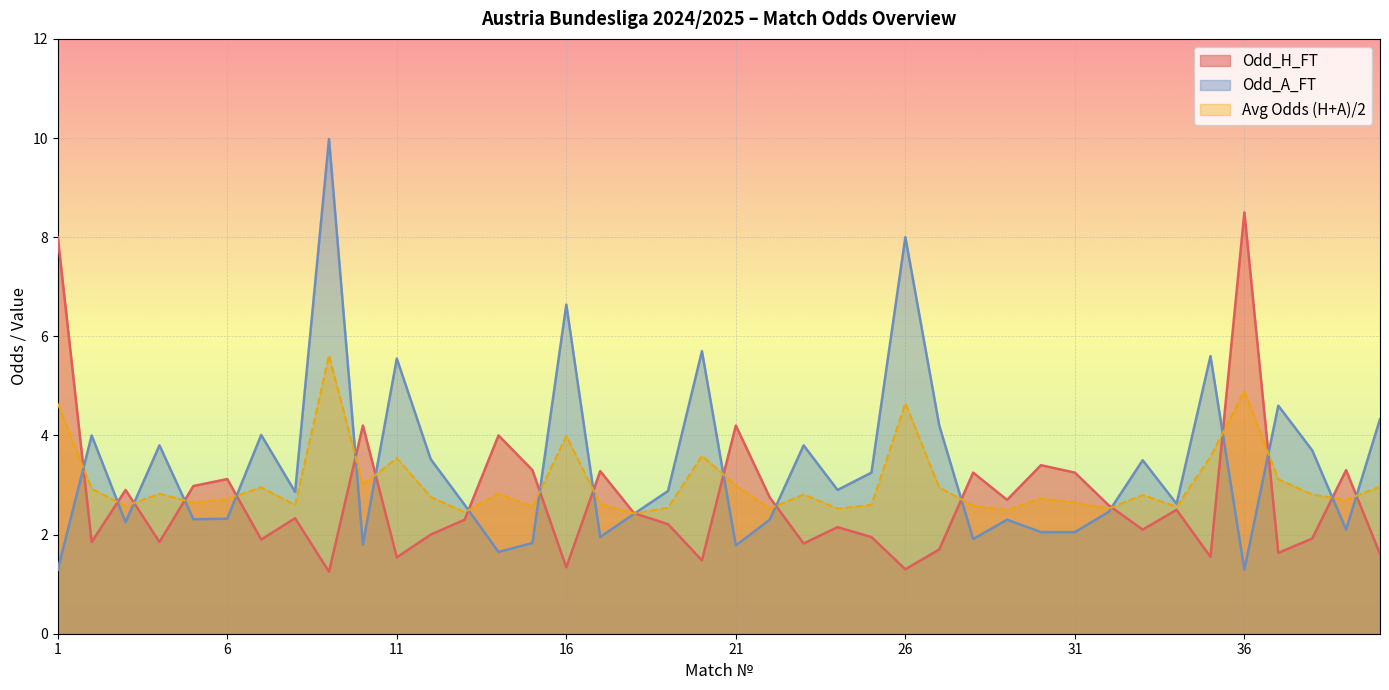

Which has a higher value, 8 or 34?

34